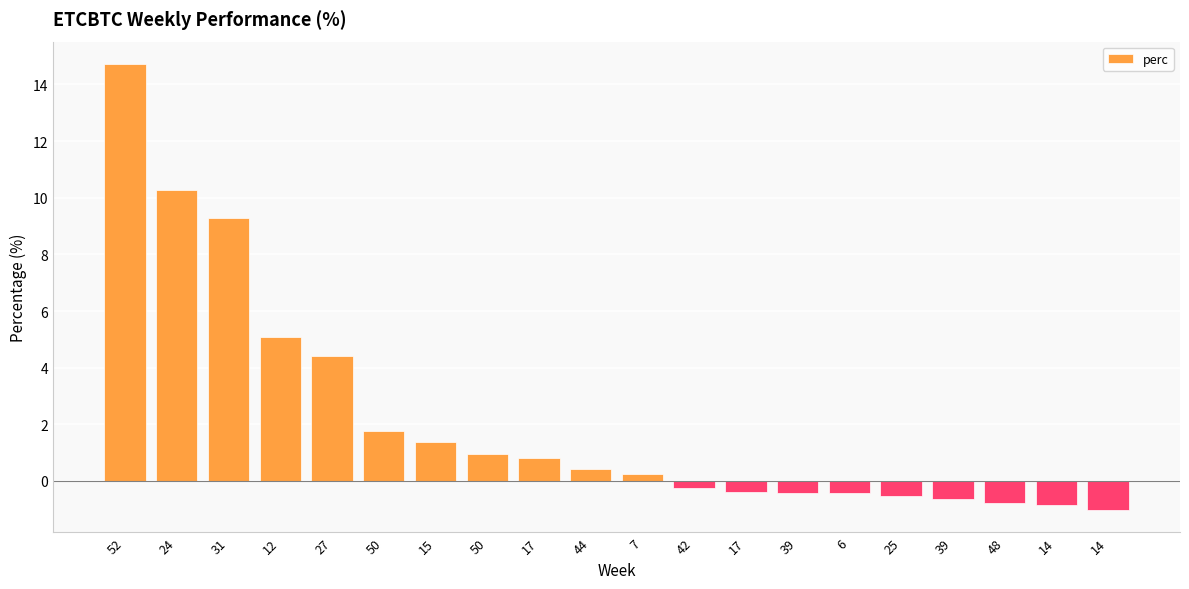

How many negative values are there?

9